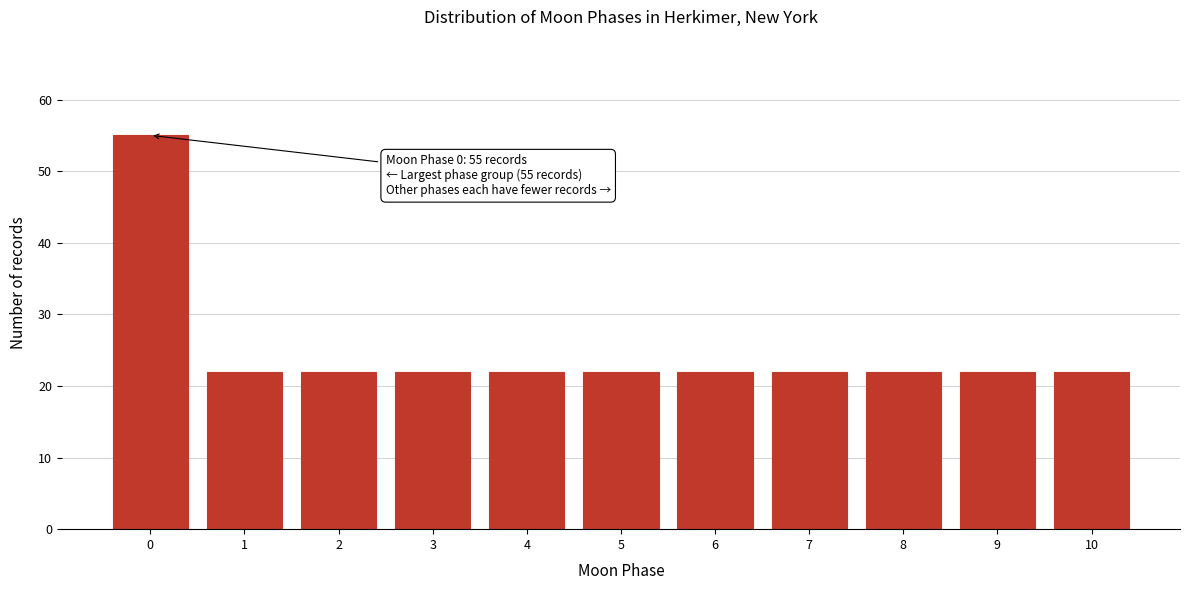

Reading left to right, transcribe all the data shown in this chart.

0=55	1=22	2=22	3=22	4=22	5=22	6=22	7=22	8=22	9=22	10=22